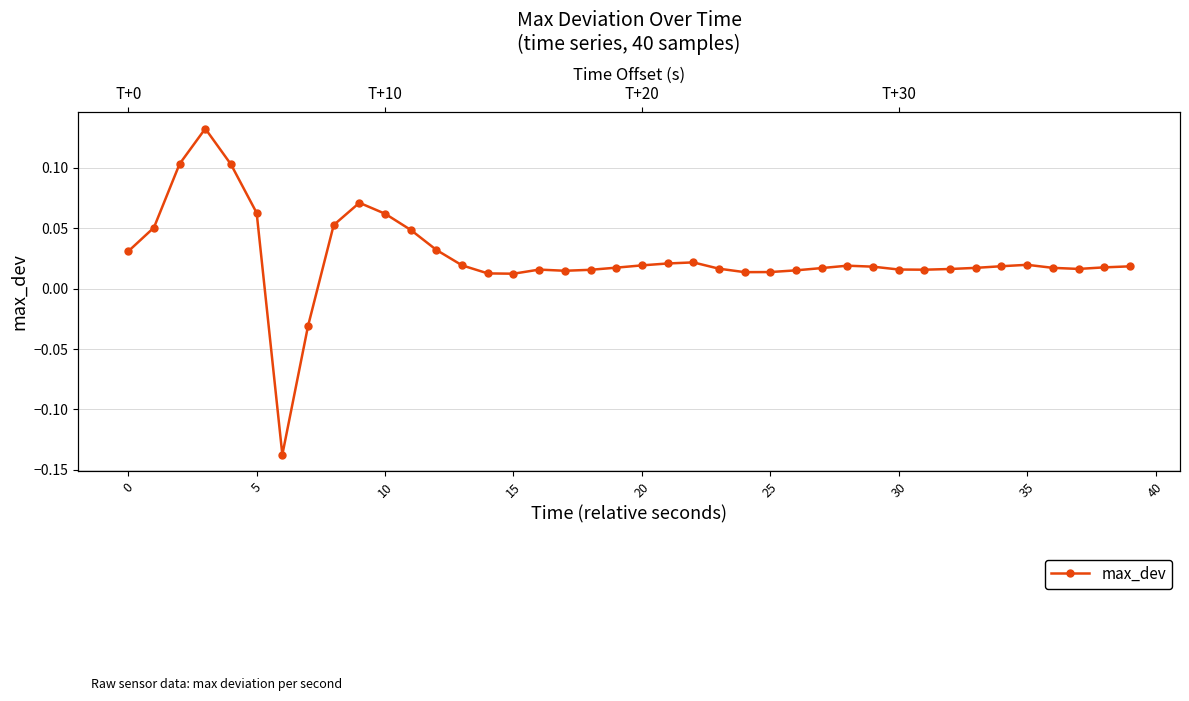

Reading left to right, list all the values displayed in this chart.

0.0	0.1	0.1	0.1	0.1	0.1	-0.1	-0.0	0.1	0.1	0.1	0.0	0.0	0.0	0.0	0.0	0.0	0.0	0.0	0.0	0.0	0.0	0.0	0.0	0.0	0.0	0.0	0.0	0.0	0.0	0.0	0.0	0.0	0.0	0.0	0.0	0.0	0.0	0.0	0.0